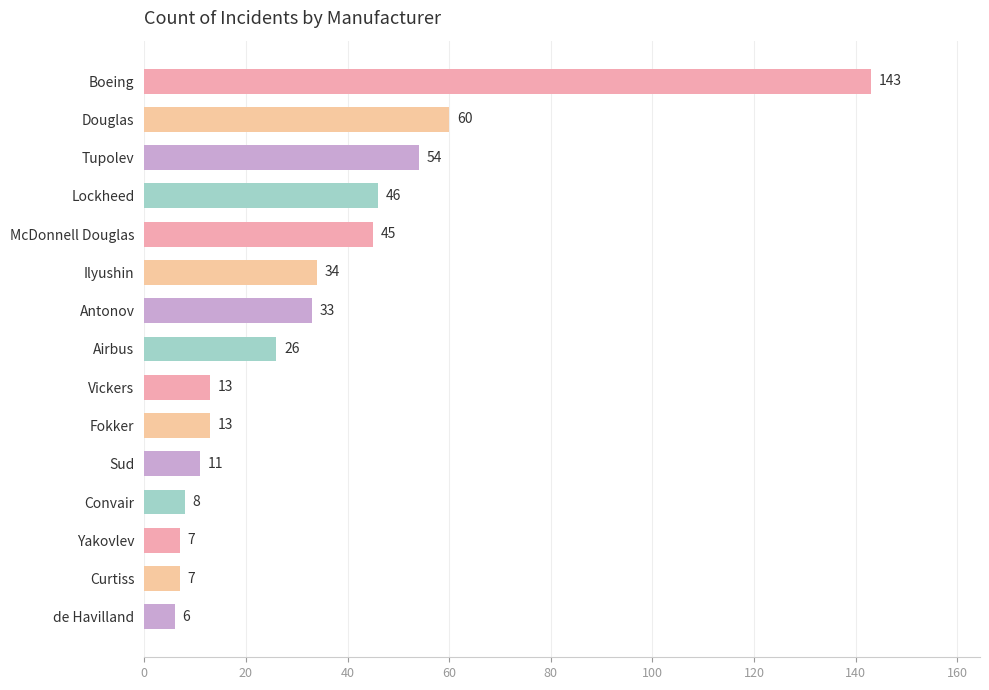

What position from the top is Curtiss?

14